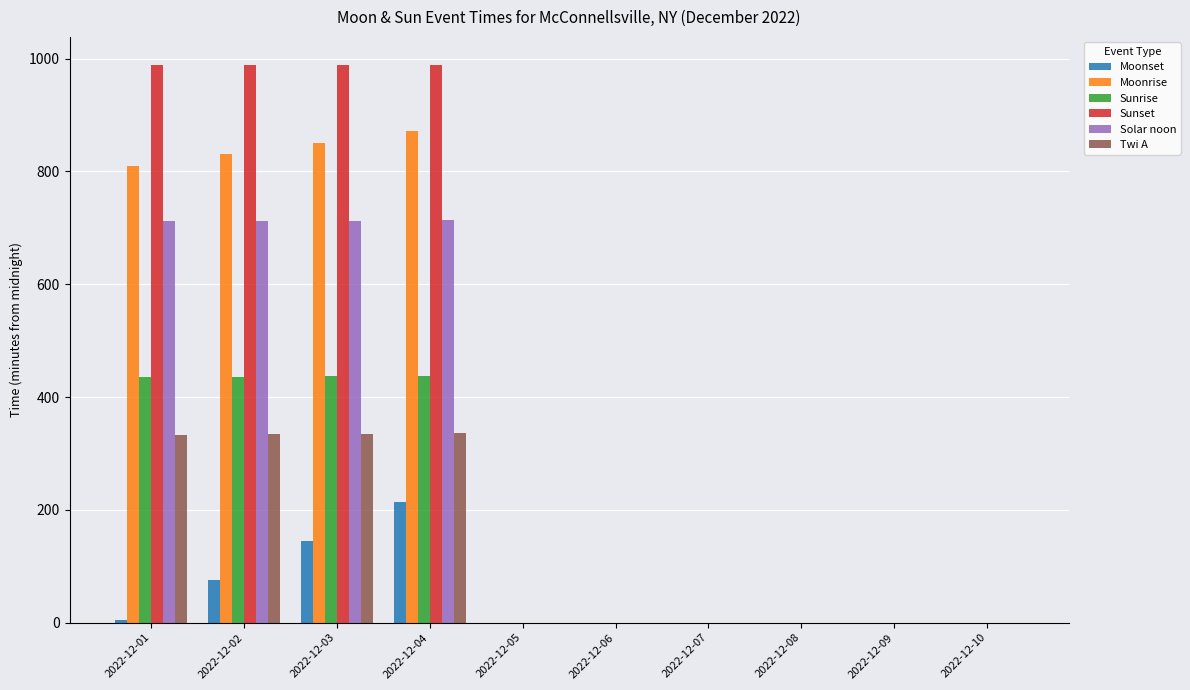

Read the Moonrise value at 2022-12-03, to the nearest 50.

850